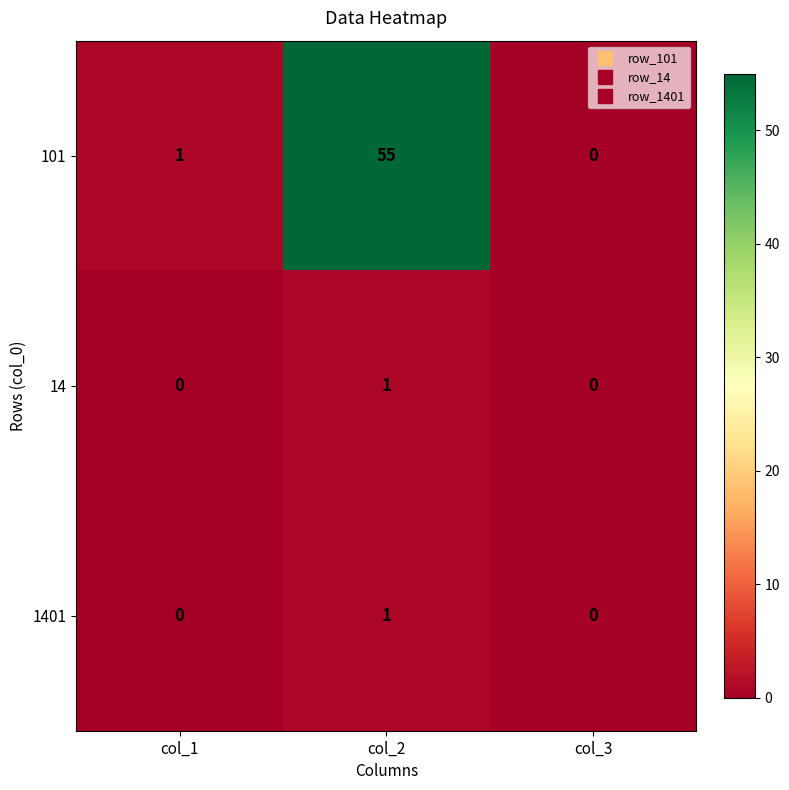

The 1401 series shows 0 at col_1. True or false?

True